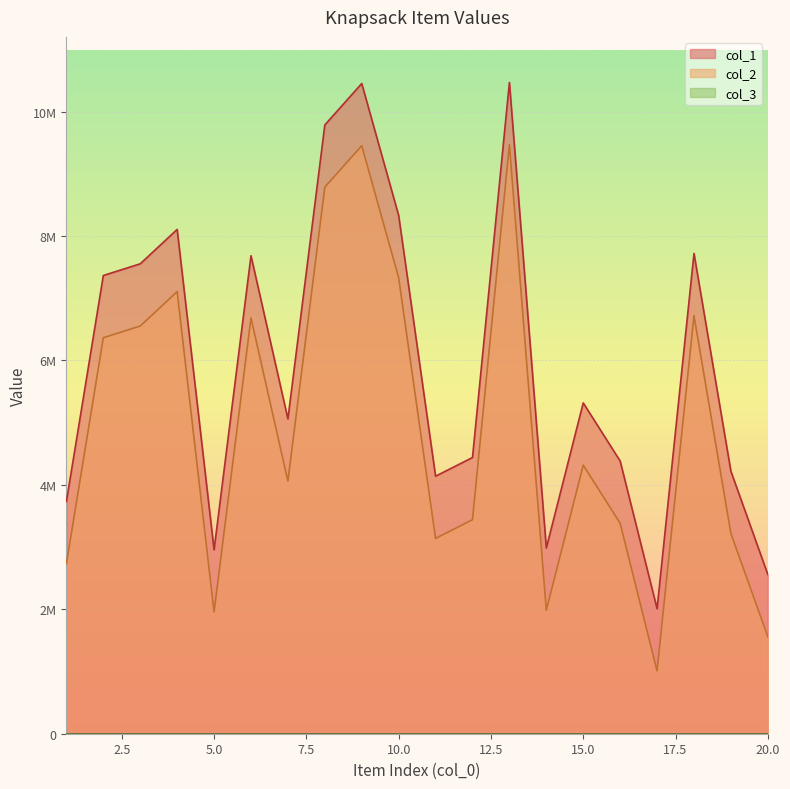

What is the value of the col_1 point at the 15th from the left?

5317452